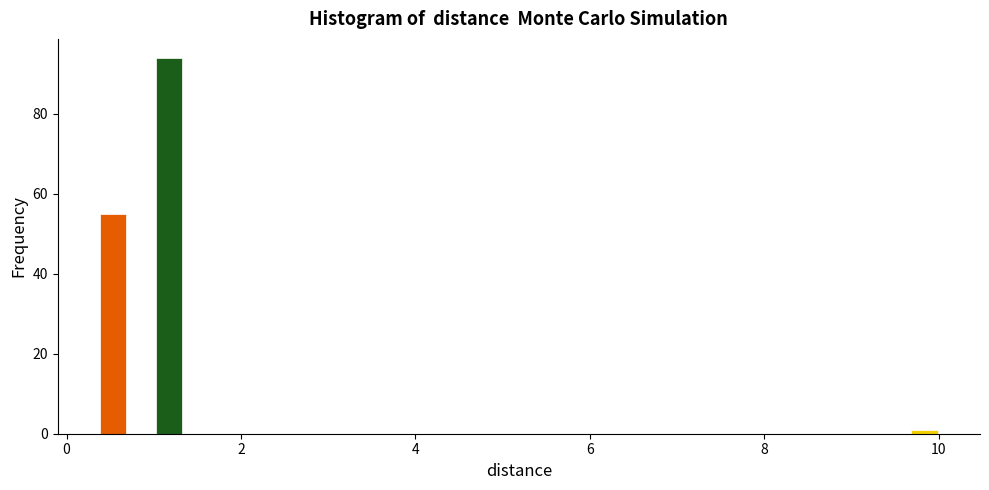

Read against the x-axis, roughly where is the centre of the tallest bar?

1.2